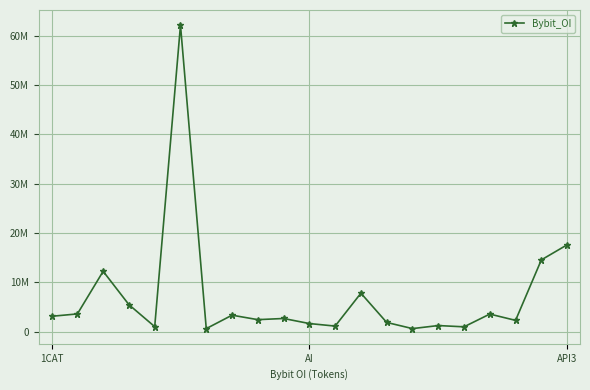

What is the sum of all values?

150504381